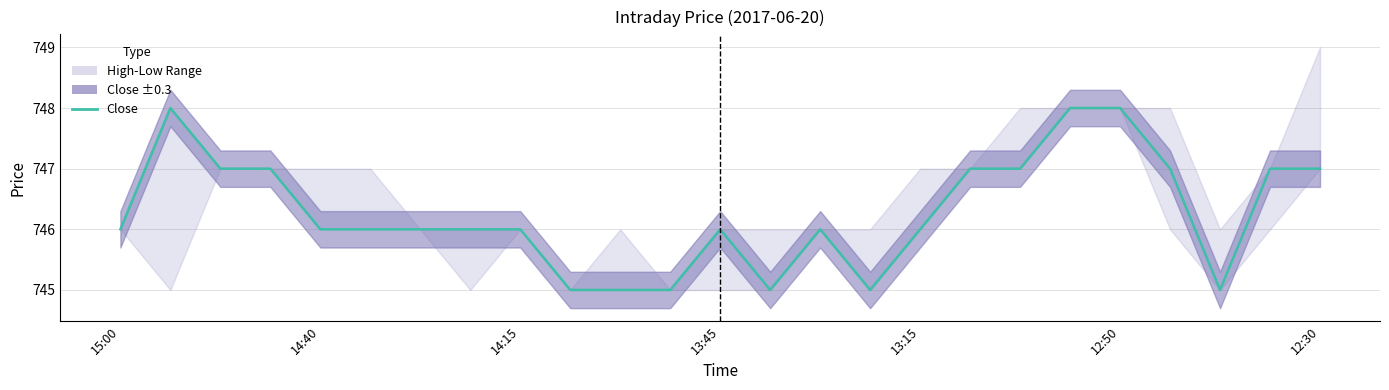

What is the change in value from 14 to 24?

+1